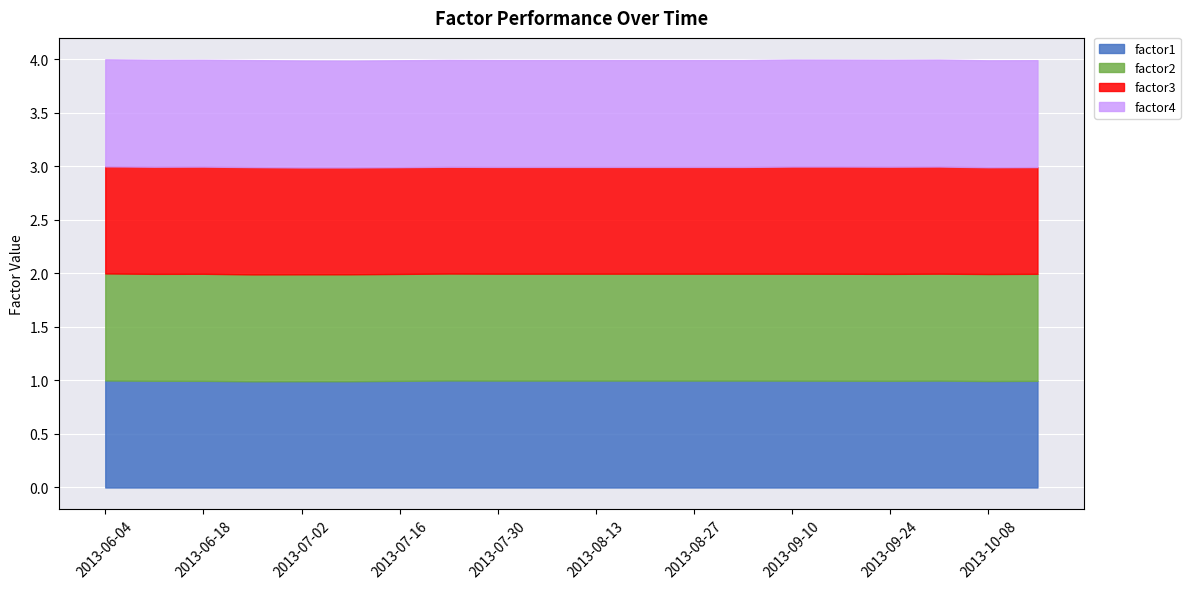

The value of factor1 at 2013-07-16 is 1.0. True or false?

True